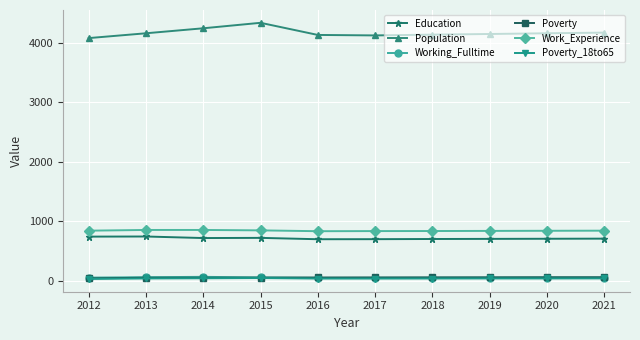

Which label corresponds to the largest value in the chart?

2015